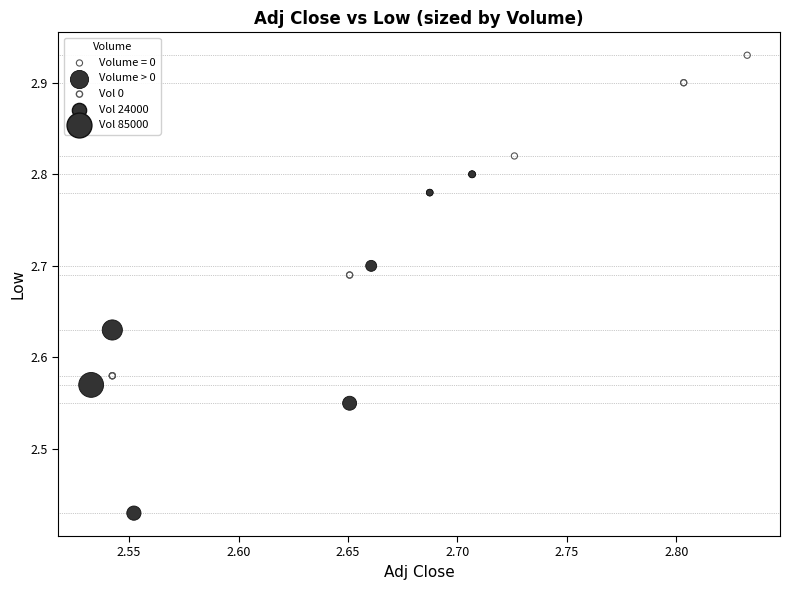

Which series contains the lowest Y value?

Volume > 0